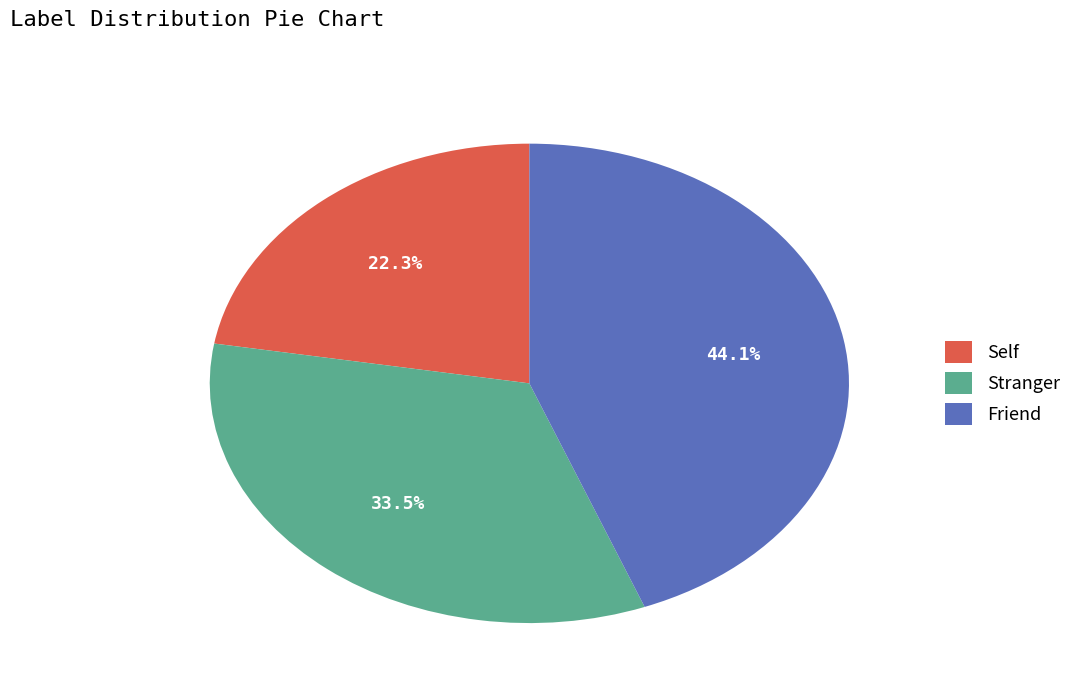

Rank the categories by value from lowest to highest.

Self, Stranger, Friend